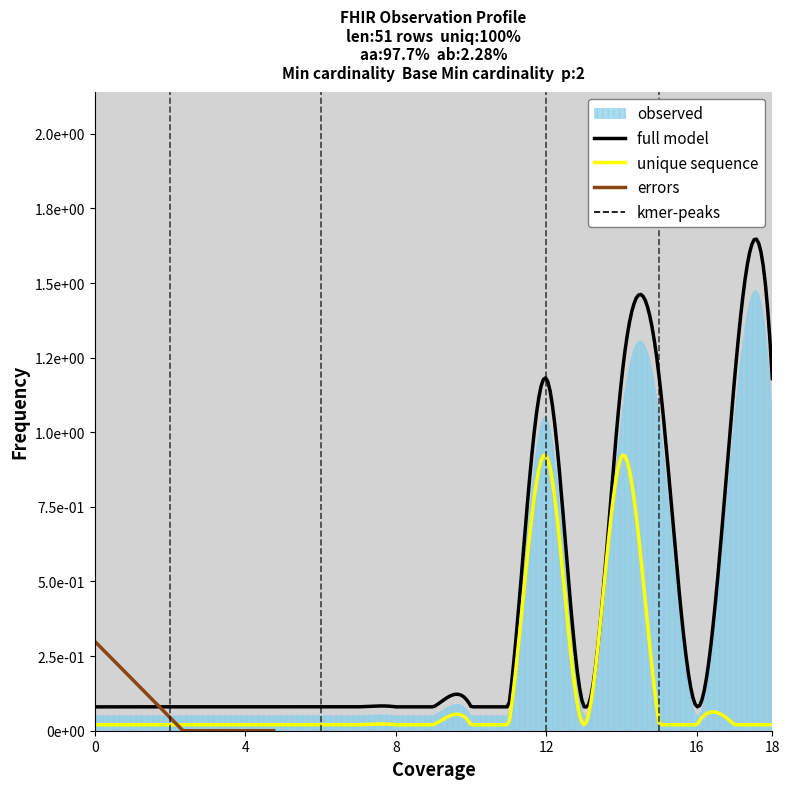

True or false: Base Min and Min cross at least once.

False